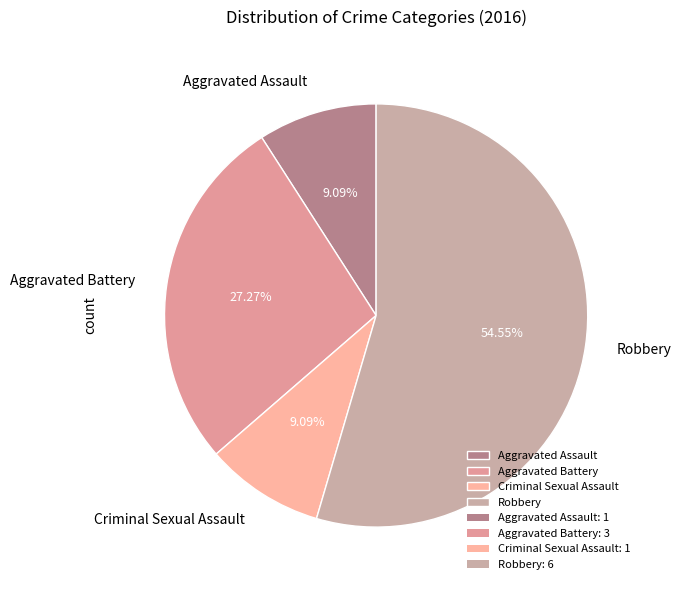

Is it true that Aggravated Battery is 27% of the pie?

True